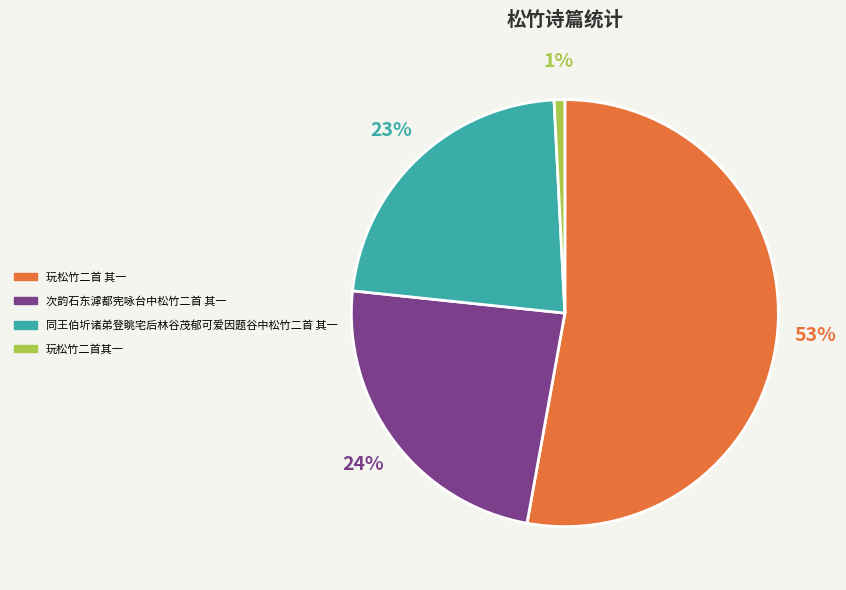

Is the sum of 玩松竹二首其一 and 次韵石东滹都宪咏台中松竹二首 其一 greater than half?

No